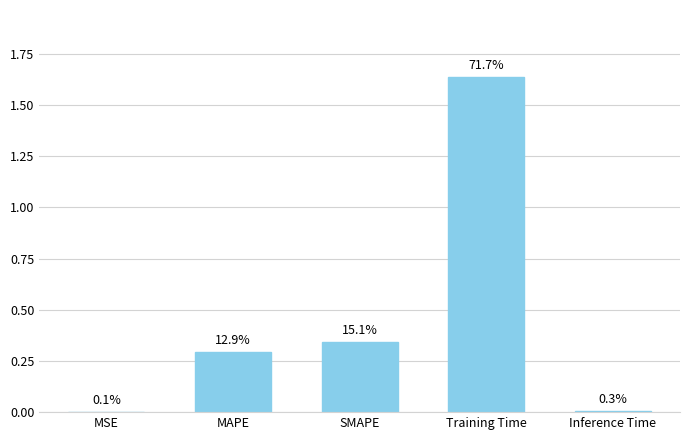

Is it true that the value at SMAPE is 0.6?

False